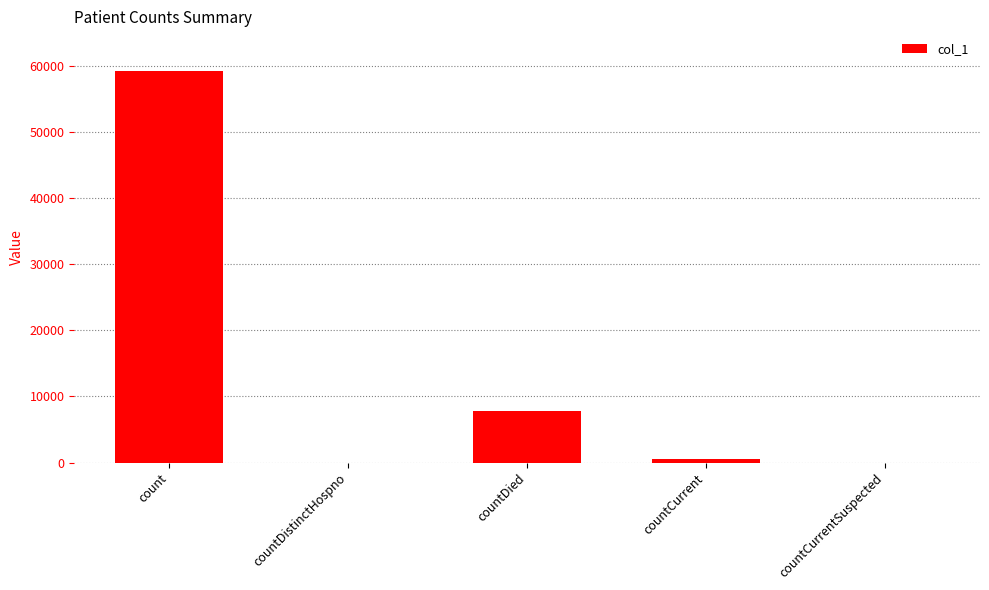

What is the change in value from count to countDistinctHospno?

-59287